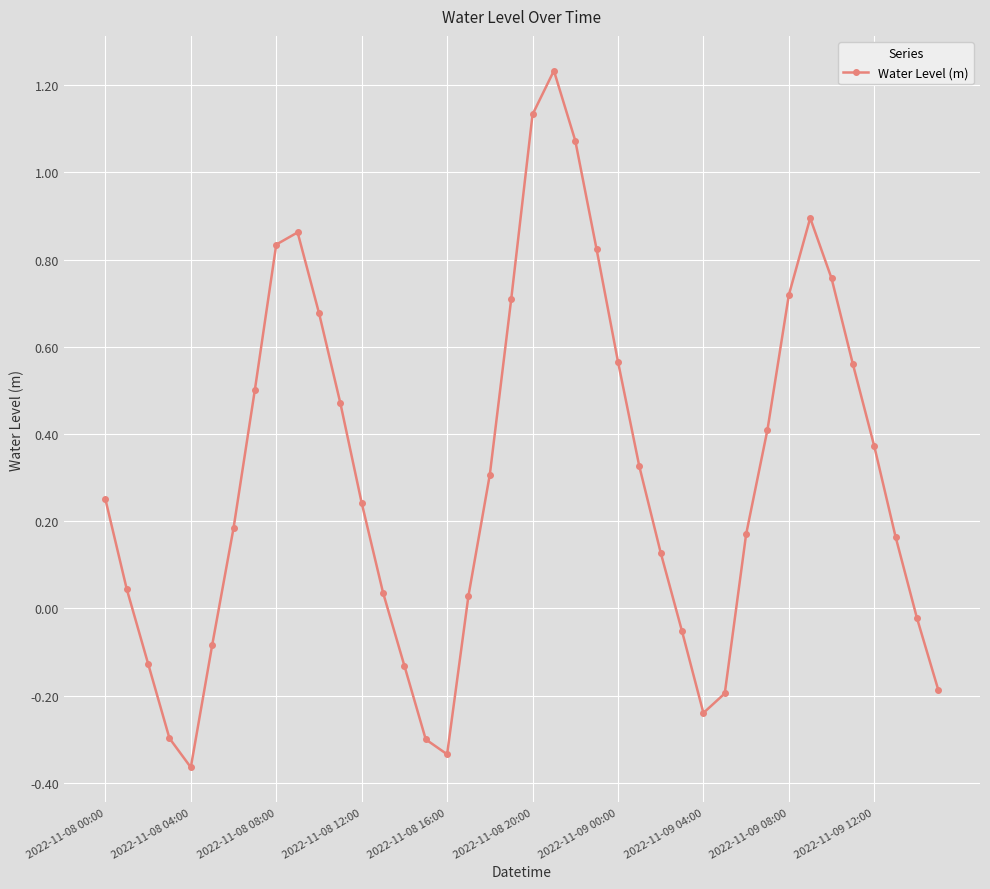

What is the difference between the maximum and minimum values?

1.6